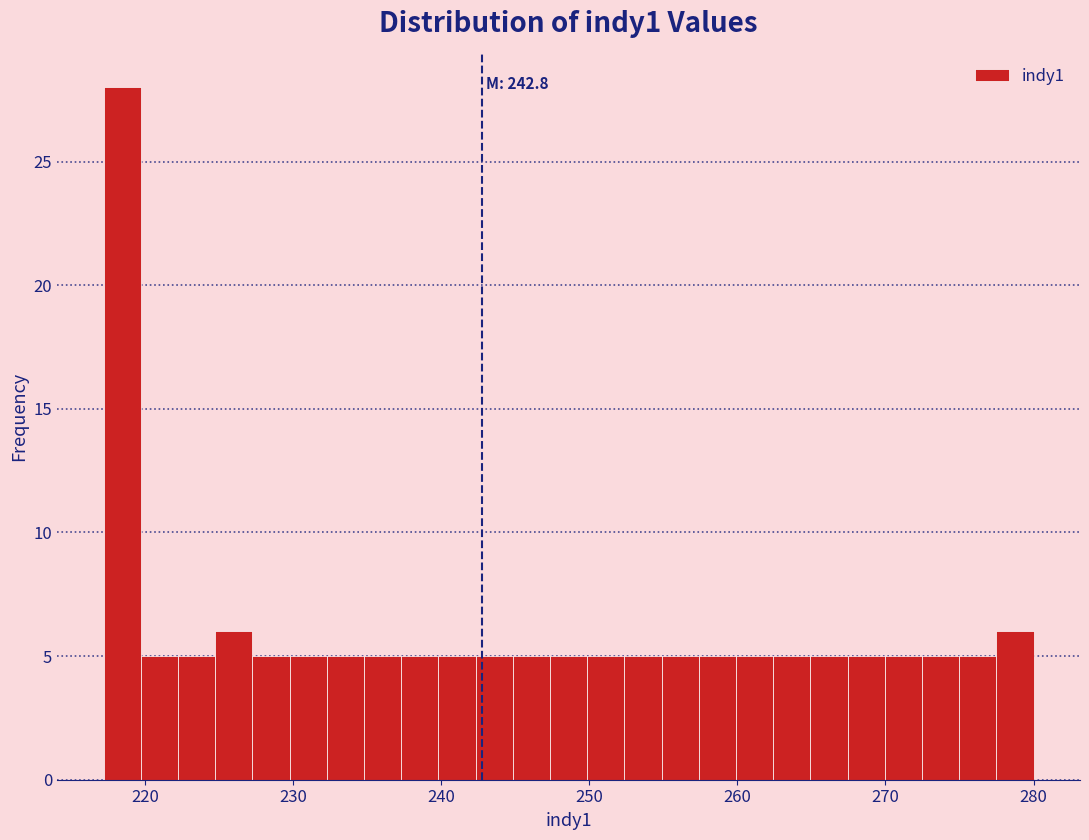

Read against the x-axis, roughly where is the centre of the tallest bar?

218